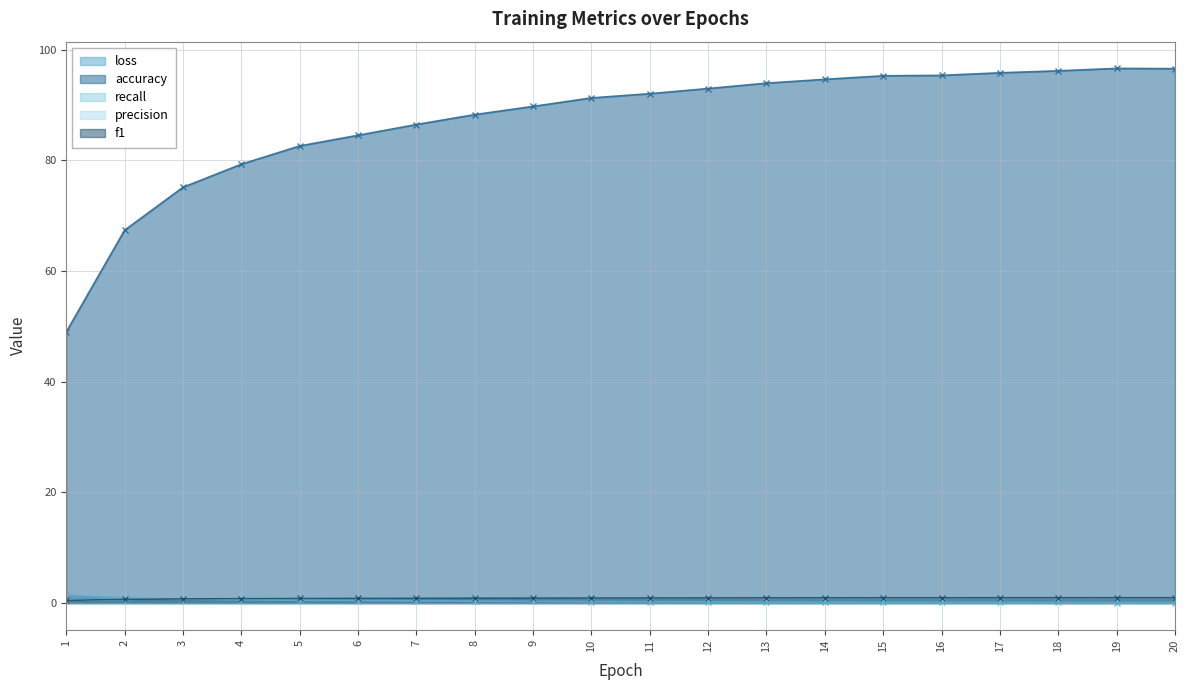

What is the value of the loss point at the 19th from the left?

0.1